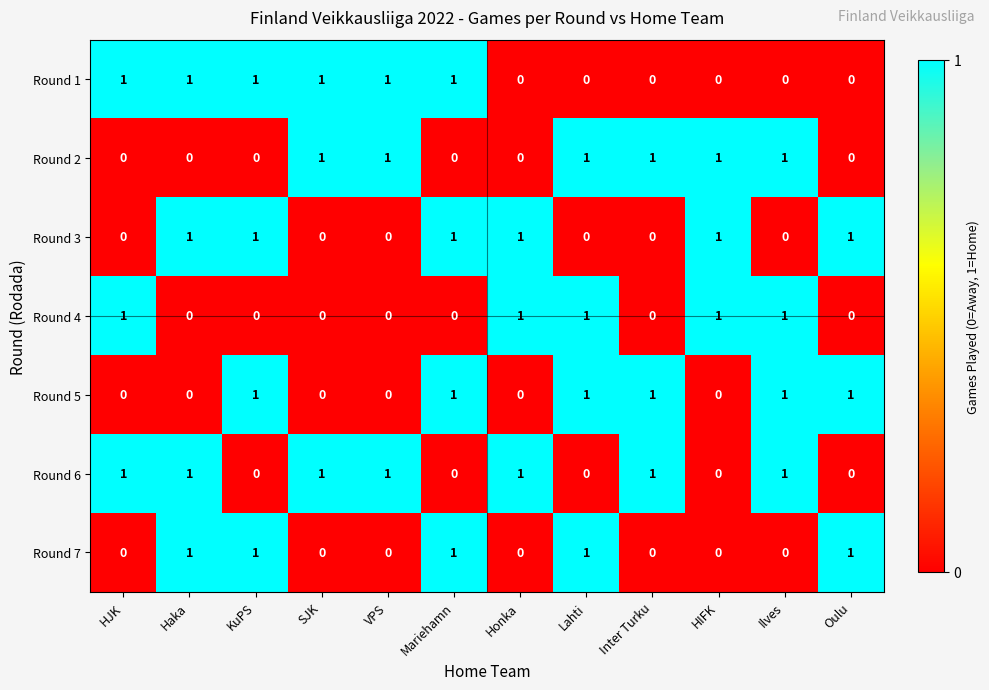

At how many categories does at least one series exceed 0?

12